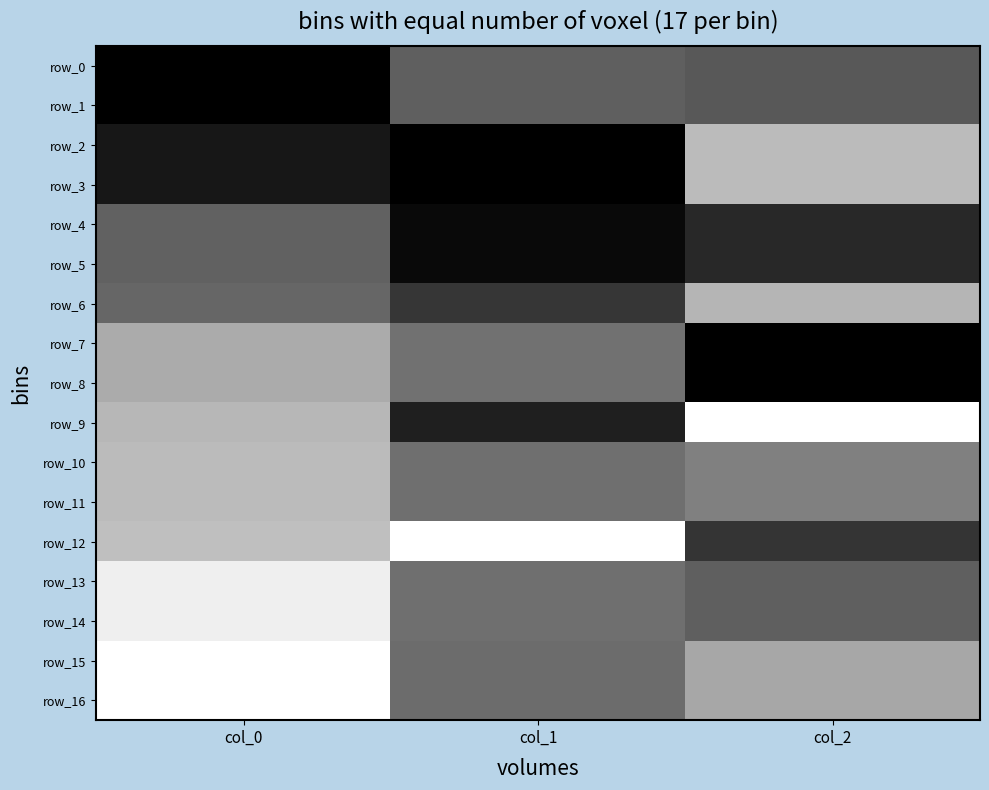

Which has a higher value, col_1 or col_0?

col_1